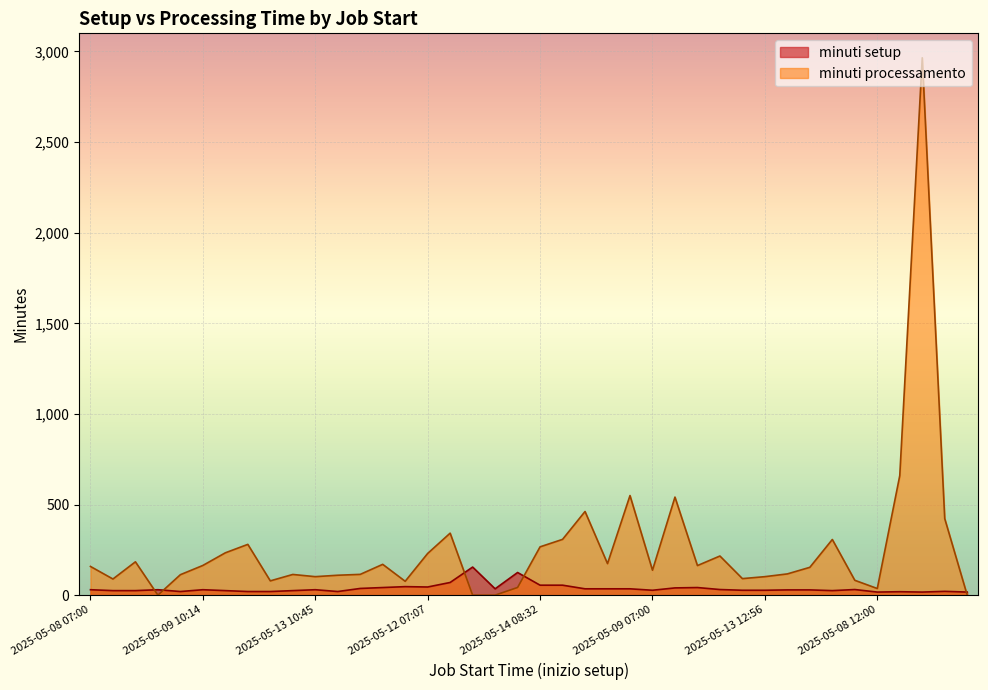

Where is the first local minimum for minuti processamento?

2025-05-08 10:08